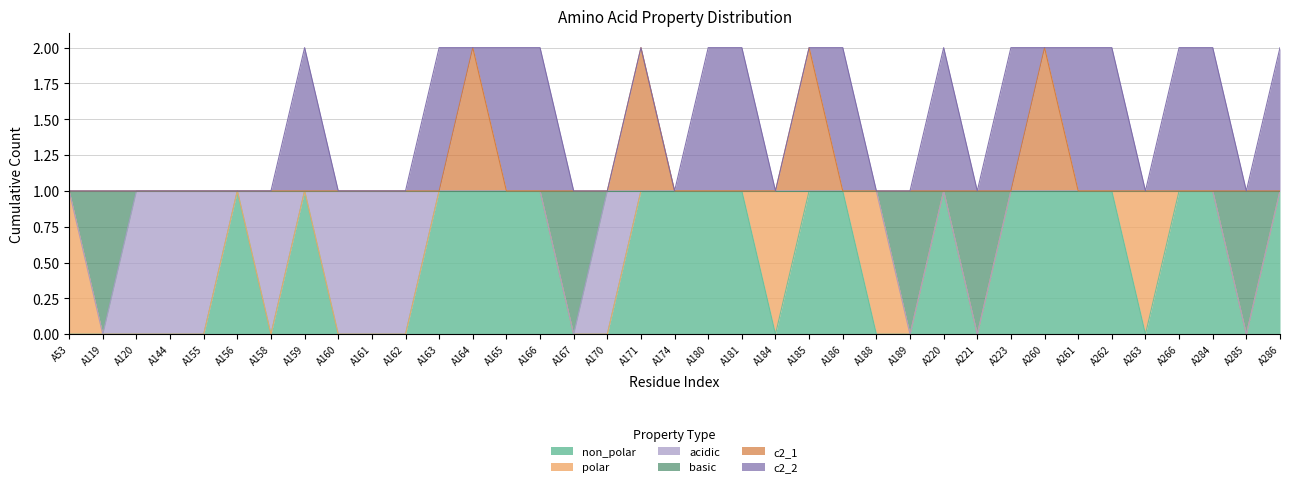

What is the difference between the maximum and minimum values in the basic series?

1